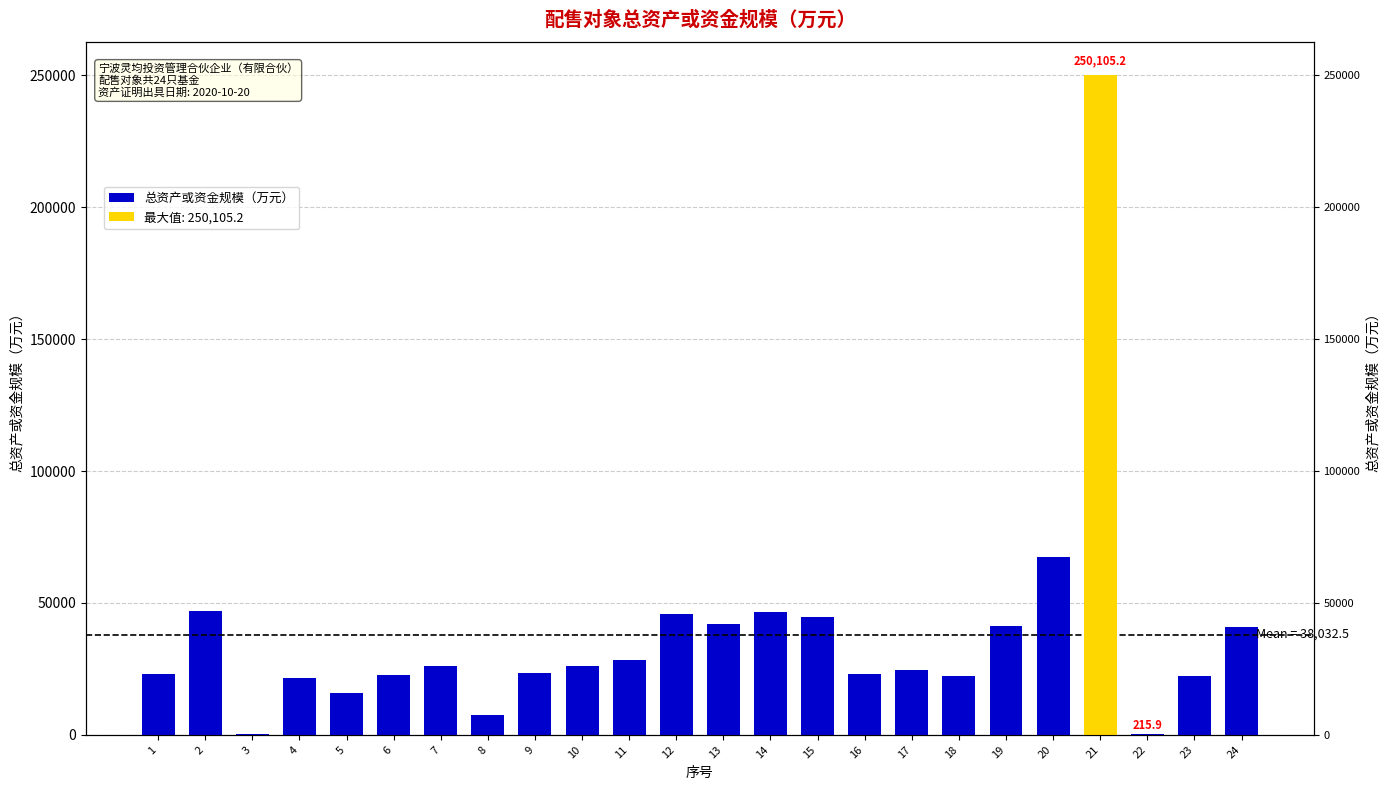

What is the average value?

38032.5